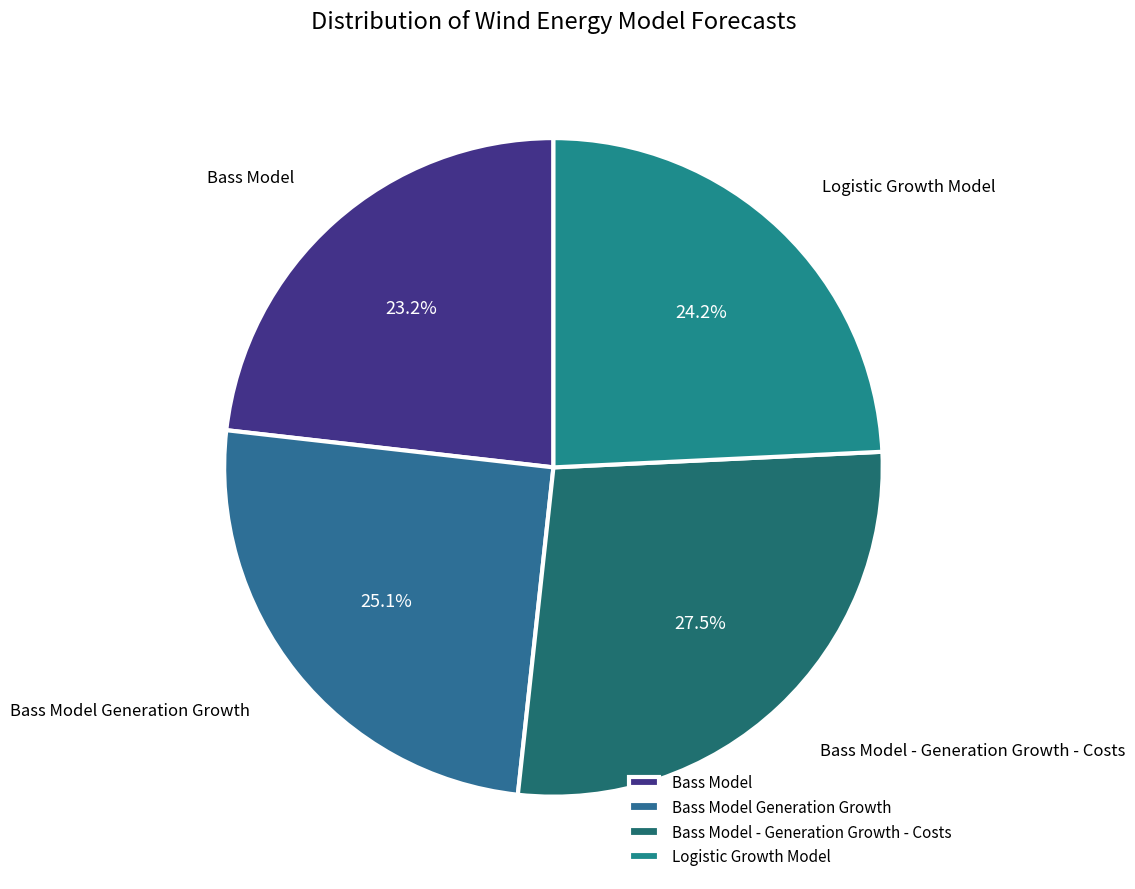

Does any single category account for the majority?

No